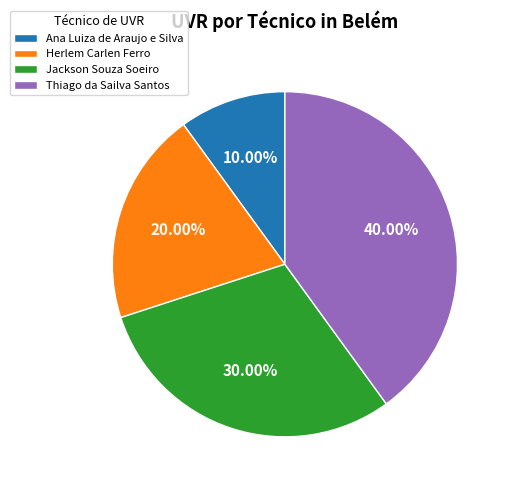

To the nearest percent, what is the difference between the largest and smallest slice percentages?

30%